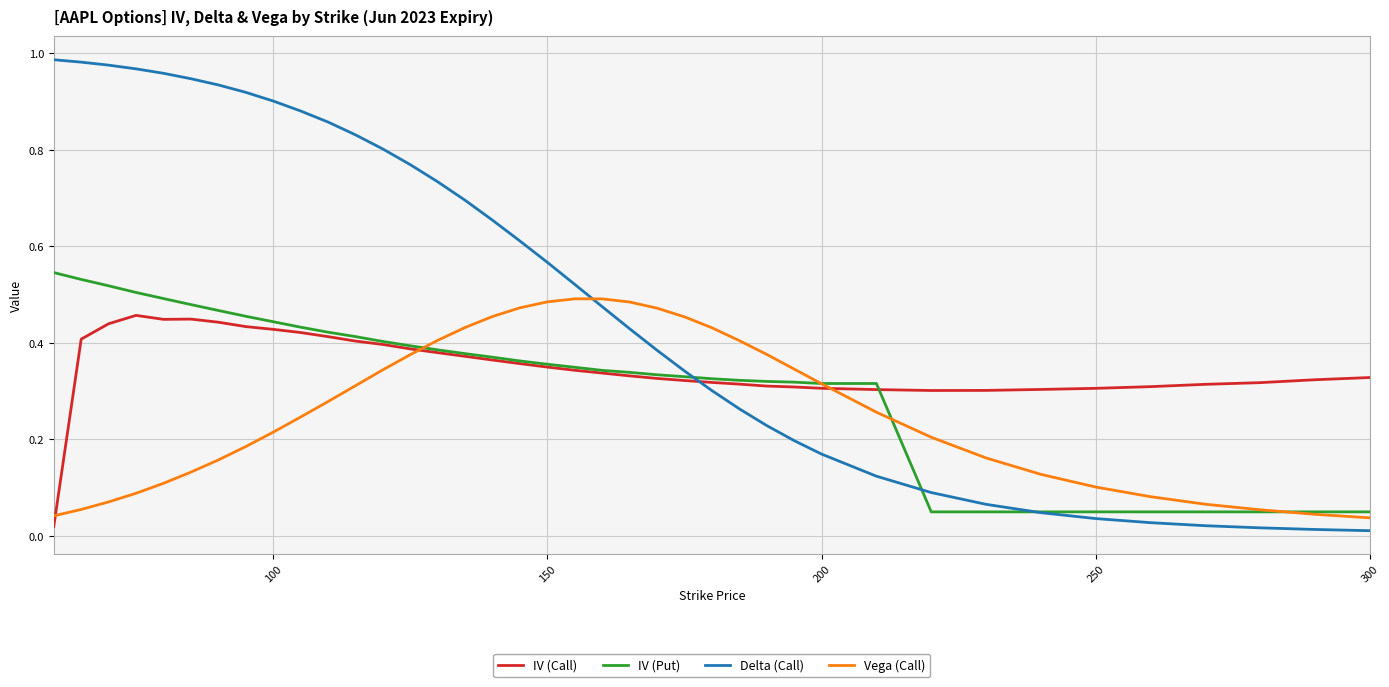

Which series has the widest spread of values?

Delta (Call)